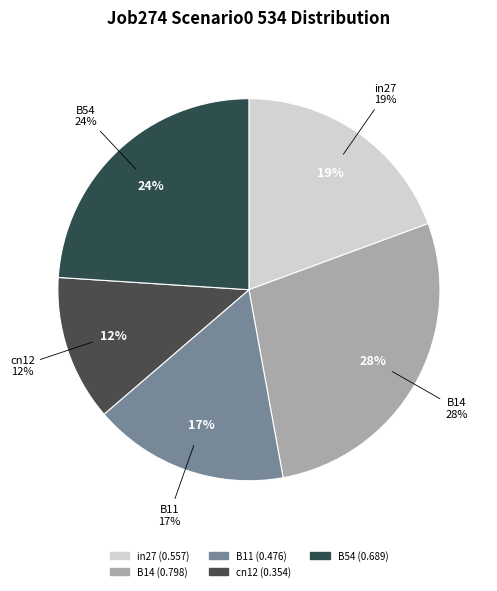

What percentage is NOT represented by B14?

72.2%